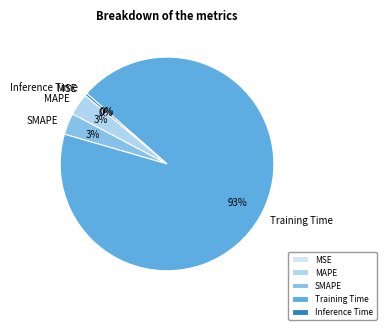

To the nearest percent, what is the average slice percentage?

20%